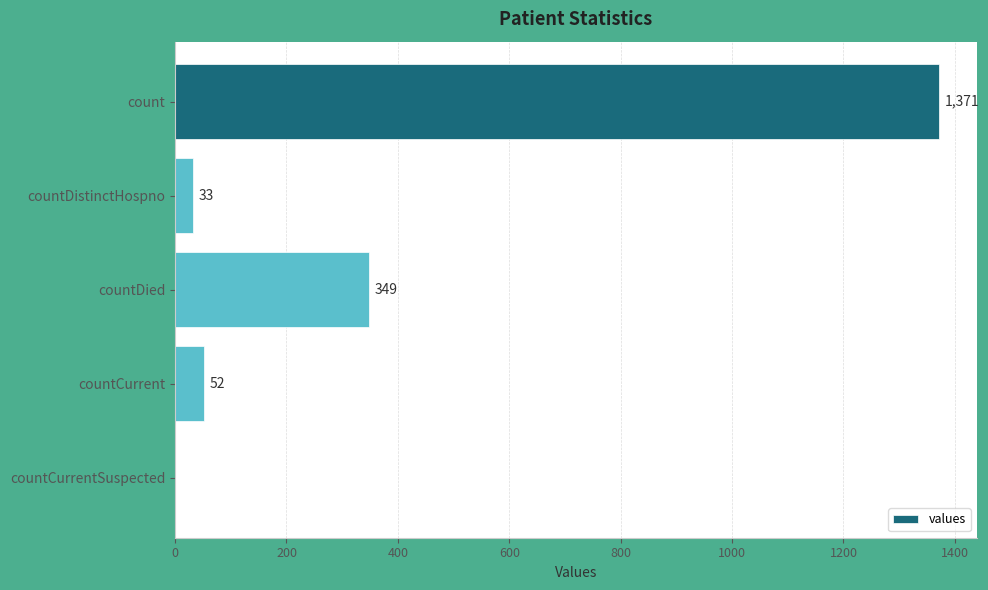

Are the bars grouped side by side (vs. stacked)?

No